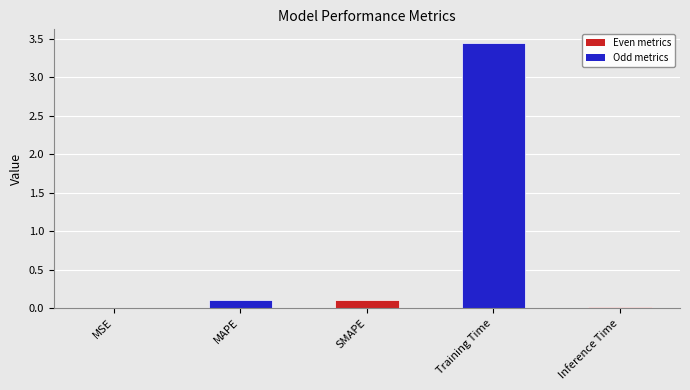

Between MSE and MAPE, which is larger?

MAPE